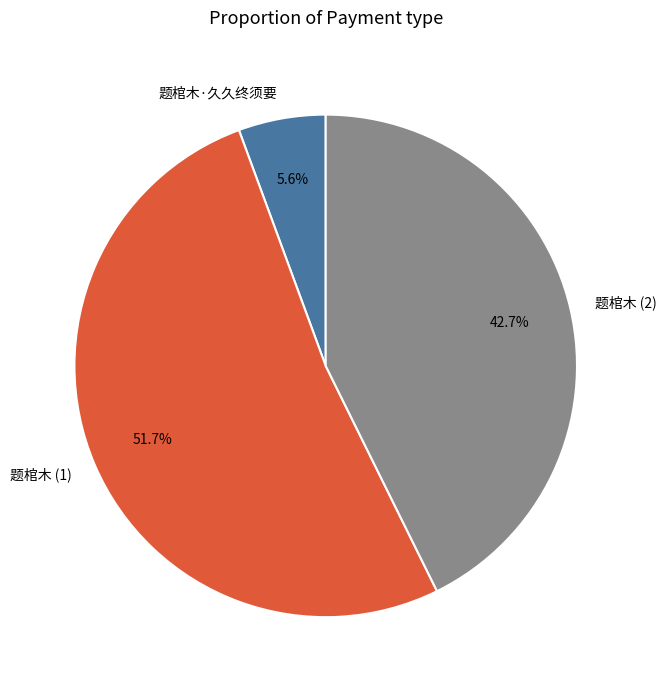

Between 题棺木 (1) and 题棺木·久久终须要, which is larger?

题棺木 (1)